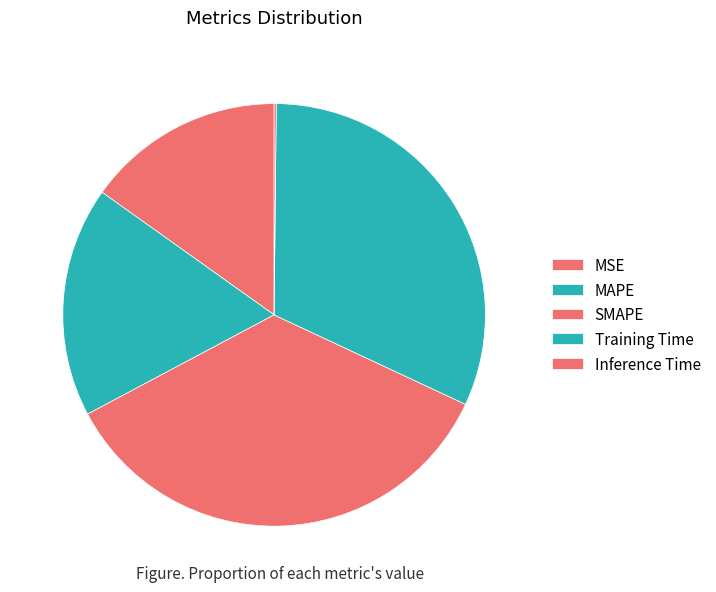

To the nearest percent, what is the difference between the MAPE and SMAPE slice percentages?

18%